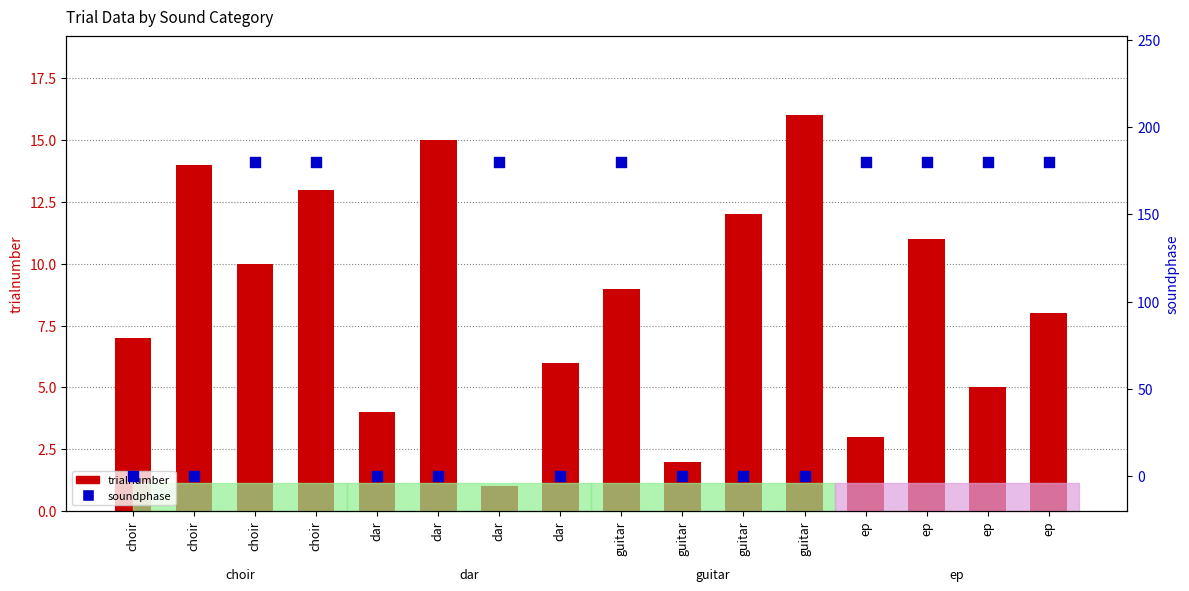

Which series reaches the minimum Y coordinate?

soundphase